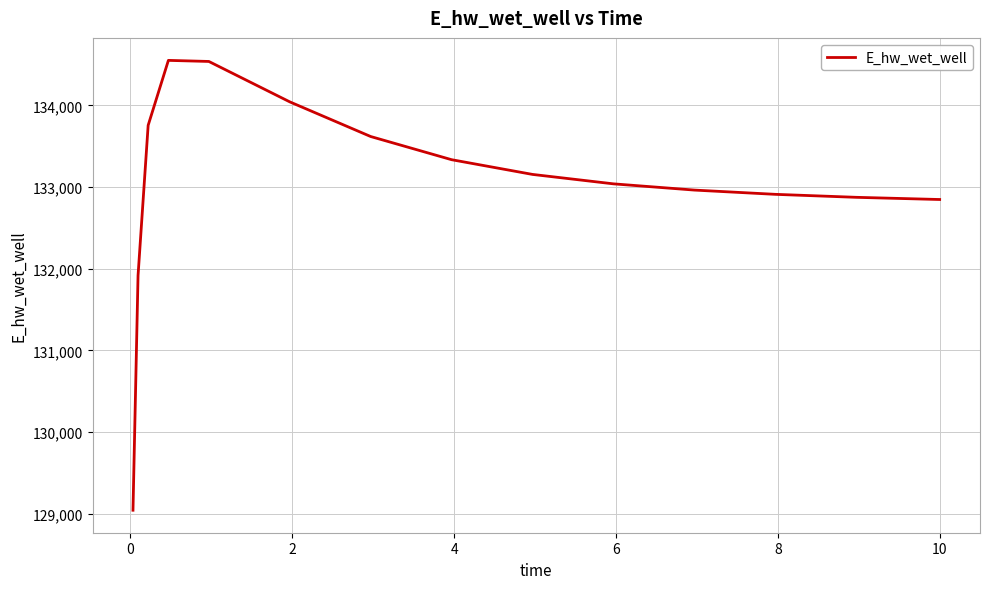

What is the difference between the maximum and minimum values?

5509.7